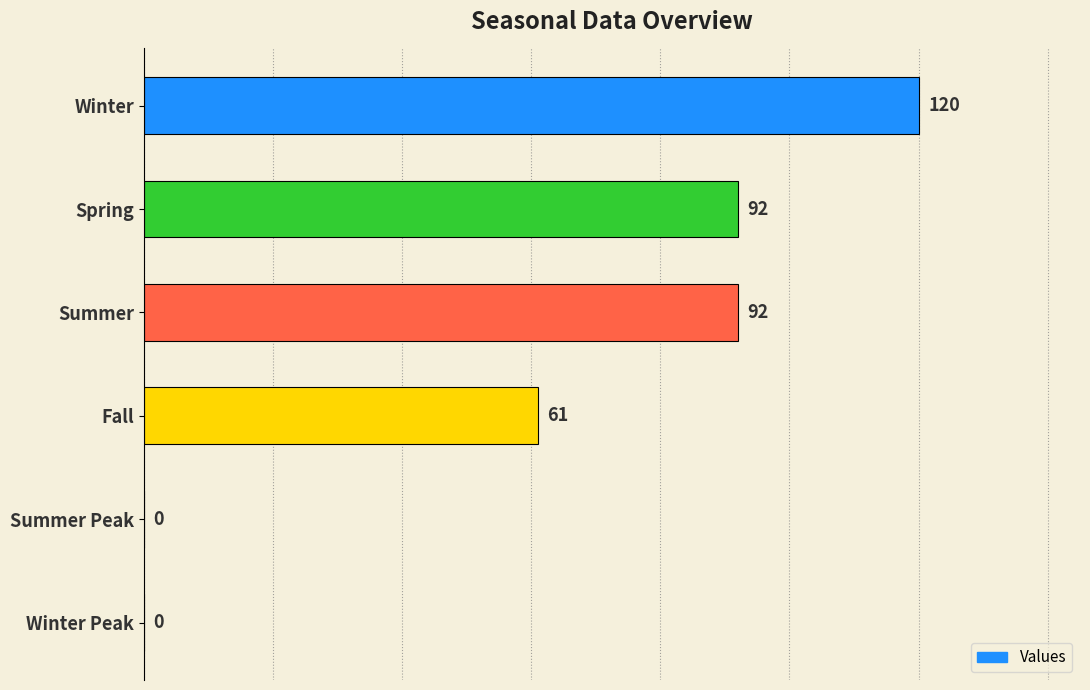

How many data points does each series have?

6